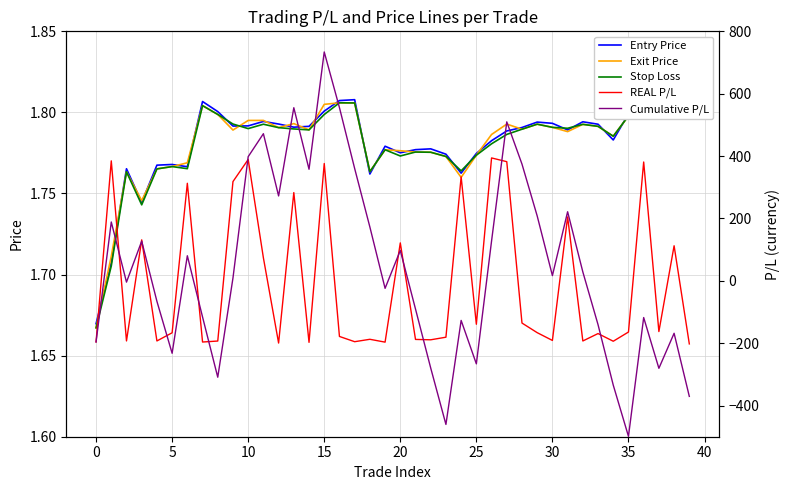

Rank the series by their maximum value, from highest to lowest.

Cumulative P/L, REAL P/L, Entry Price, Exit Price, Stop Loss